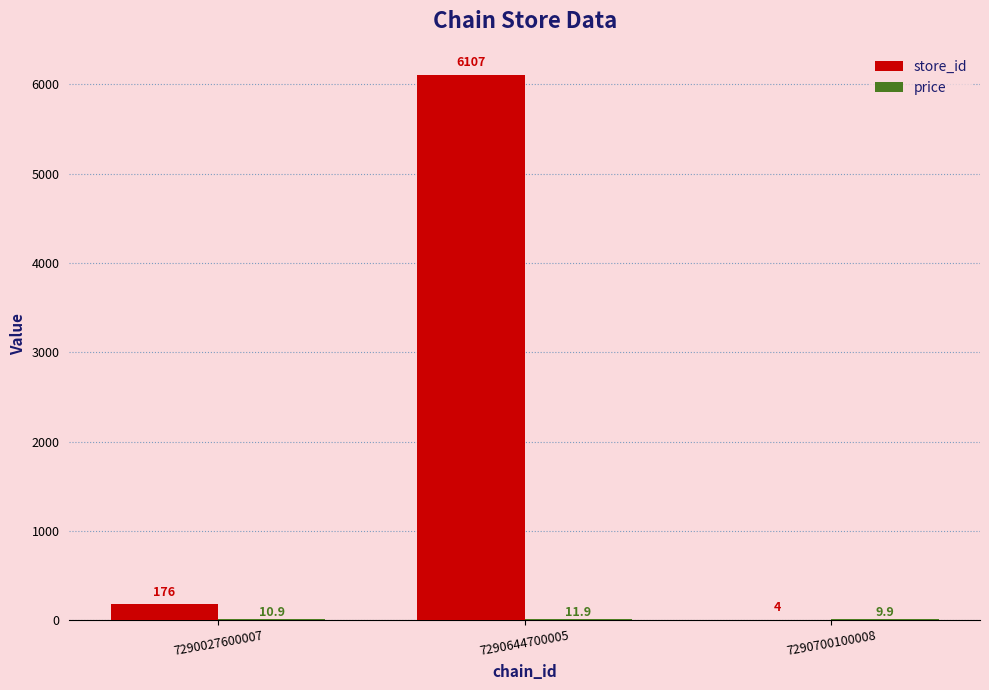

True or false: store_id has a value of 6107.0 at 7290644700005.

True